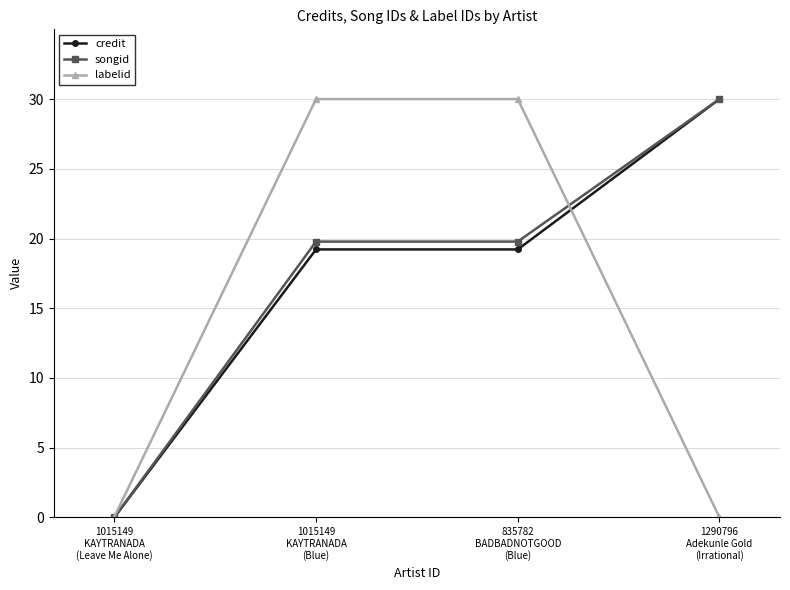

How many values in the songid series exceed 19?

3